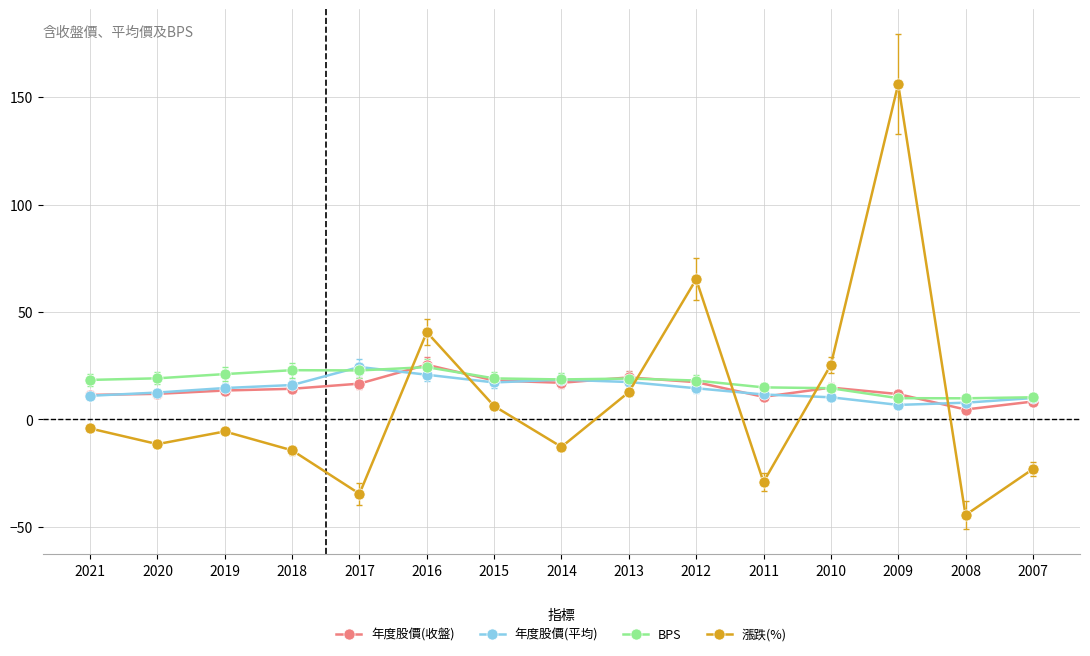

How many intersections are there between BPS and 漲跌(%)?

6